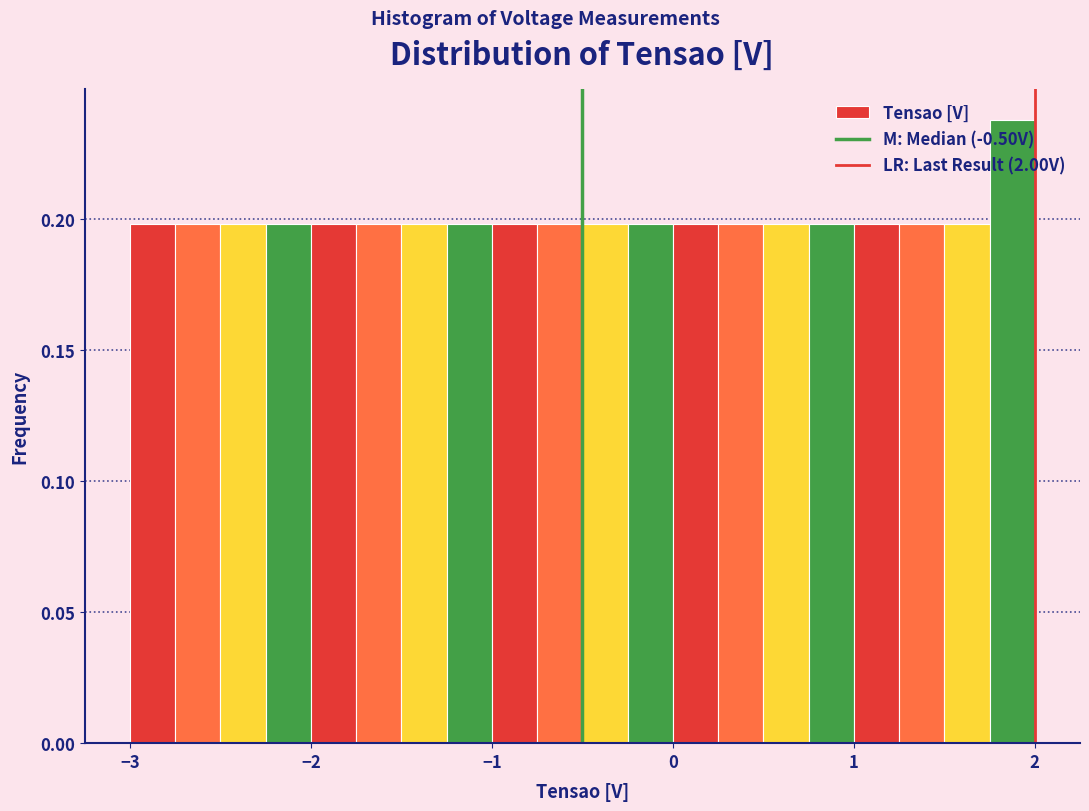

Around what value on the x-axis is the tallest bar? Give the approximate position of its centre, as read against the axis.

1.9